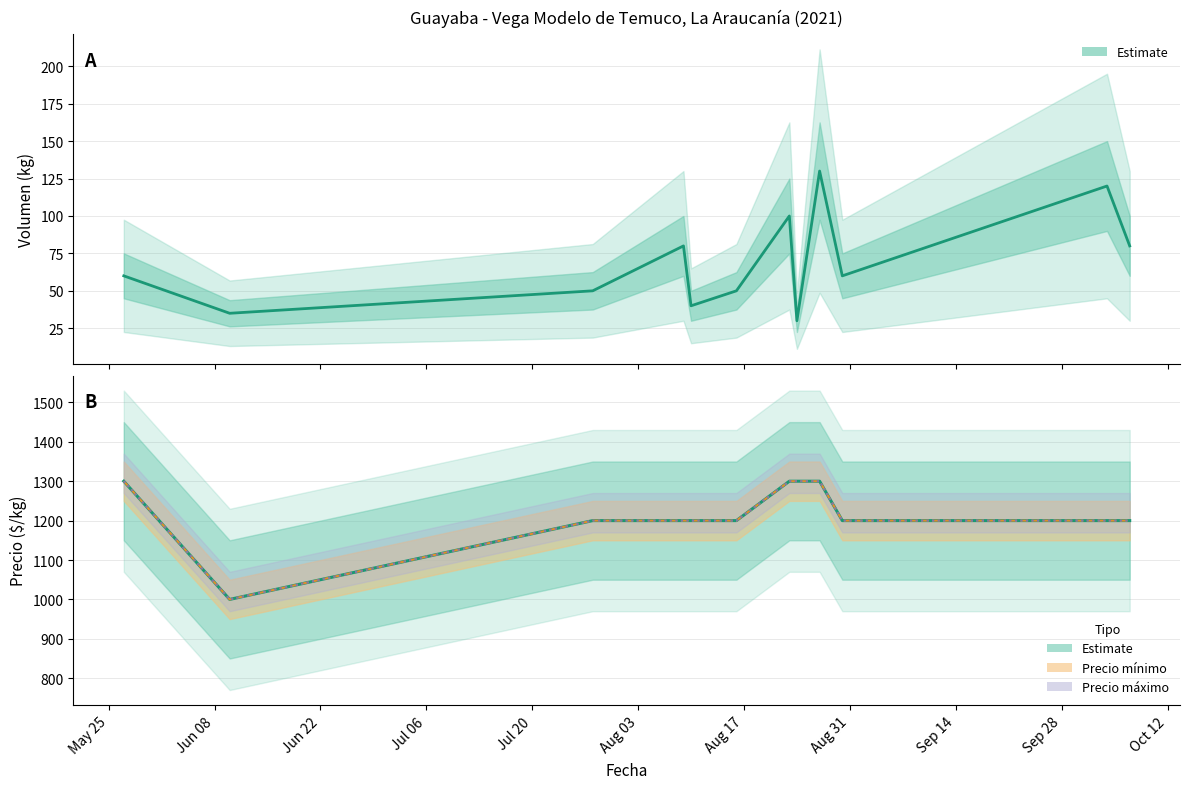

What is the sum of all Precio mínimo values?

14600